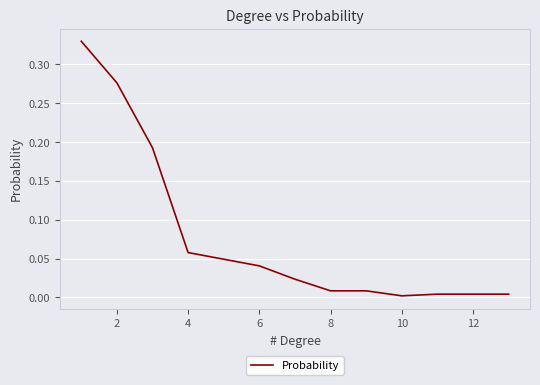

How many lines are shown in the chart?

1